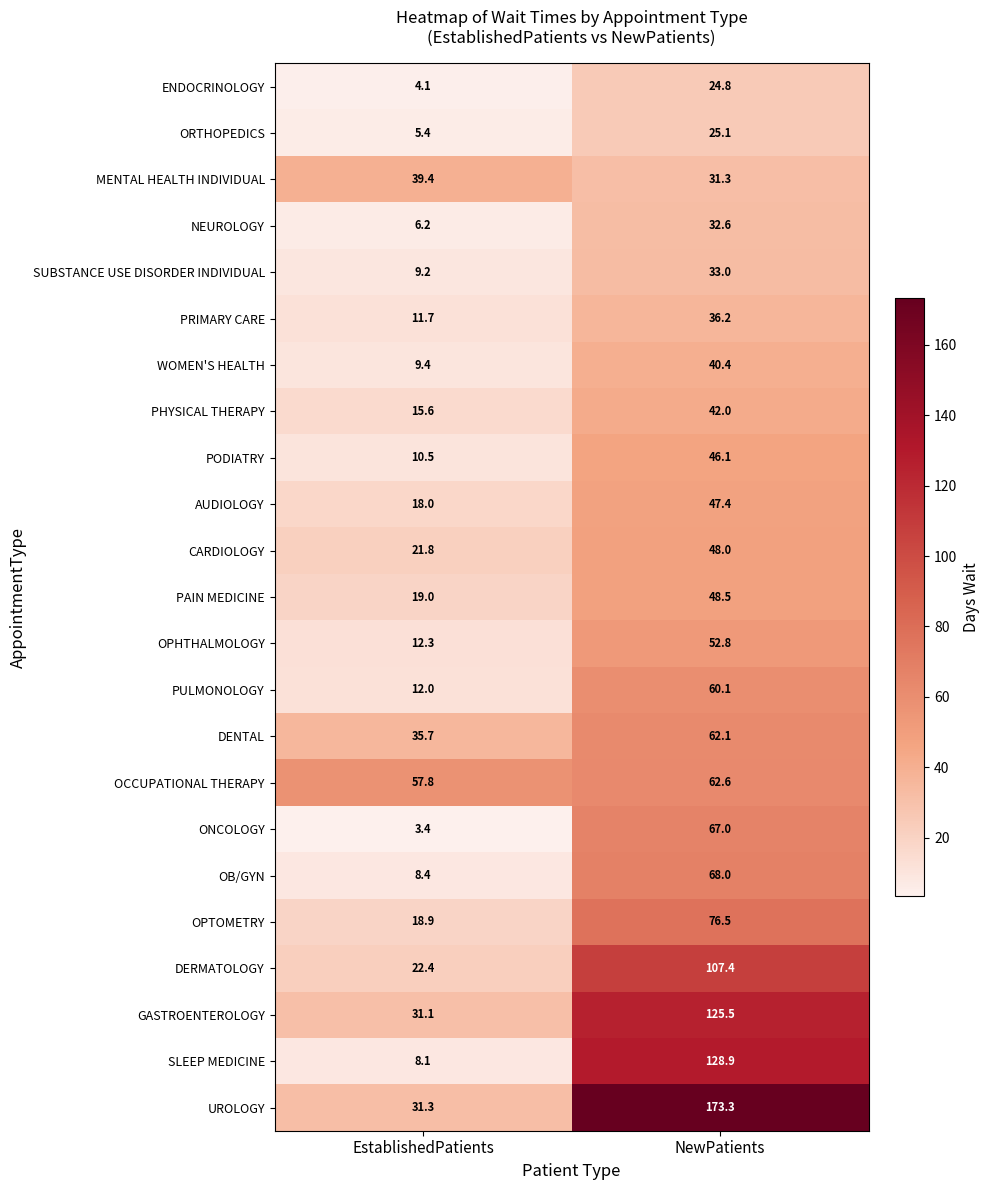

Which series has the largest total across all categories?

UROLOGY